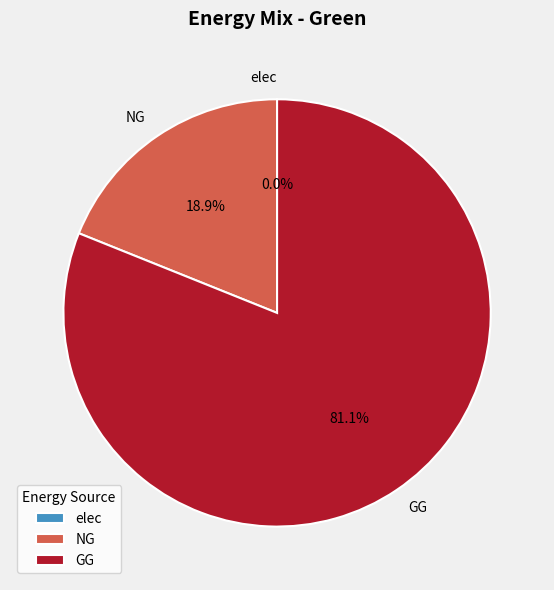

Is there any slice that represents more than half of the pie?

Yes